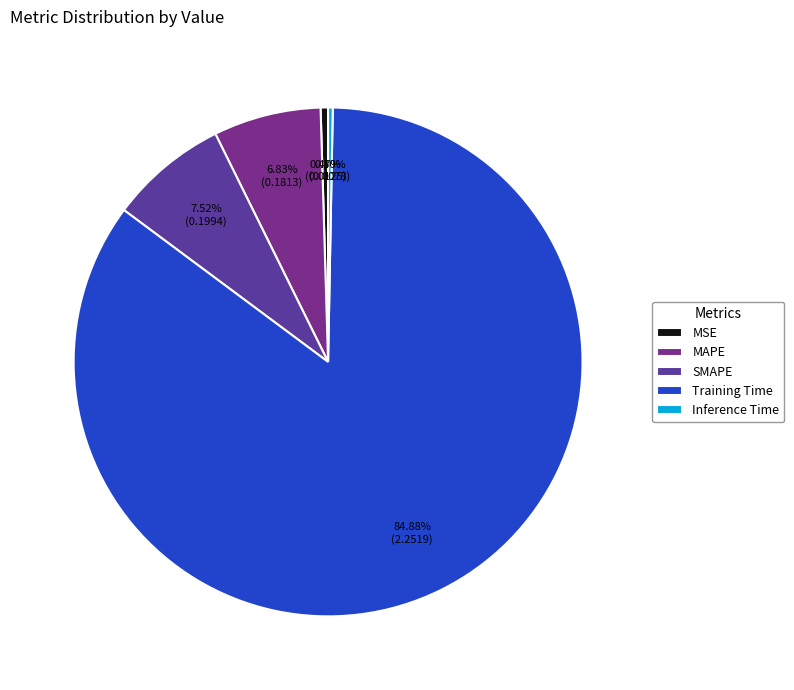

Between SMAPE and Inference Time, which is larger?

SMAPE